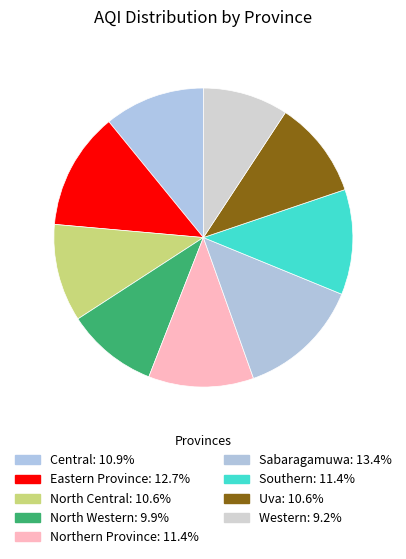

To the nearest percent, what is the difference between the largest and smallest slice percentages?

4%